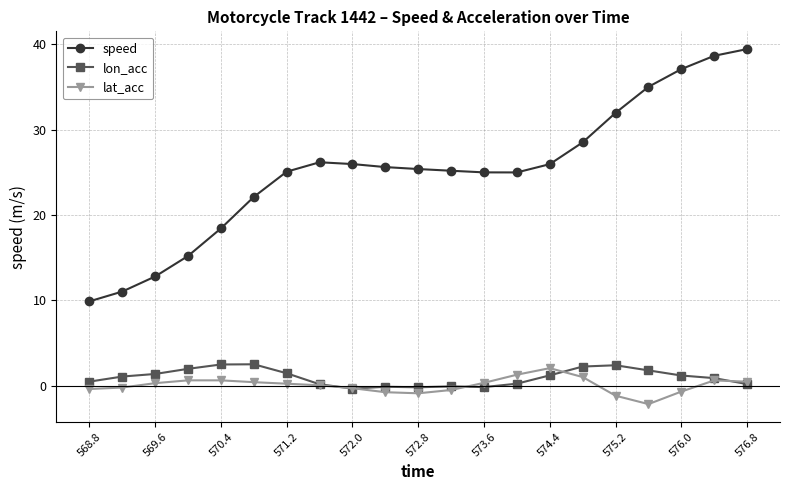

What is the greatest value displayed?

39.4